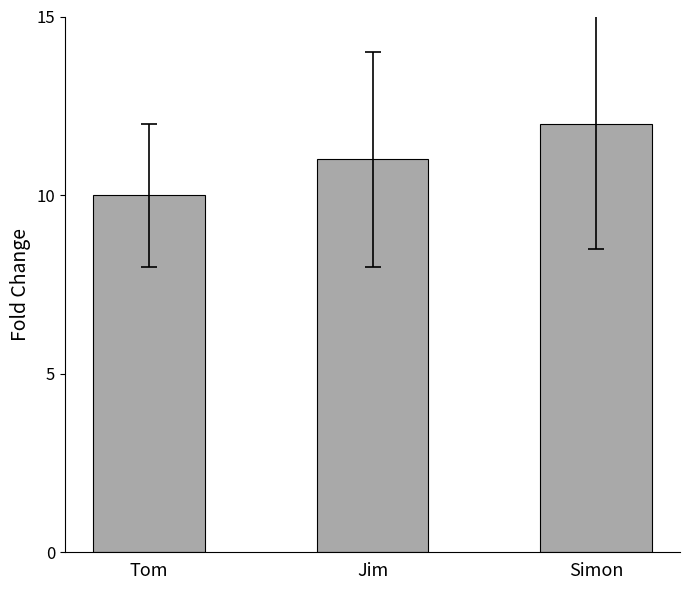

How many series are shown in this chart?

1